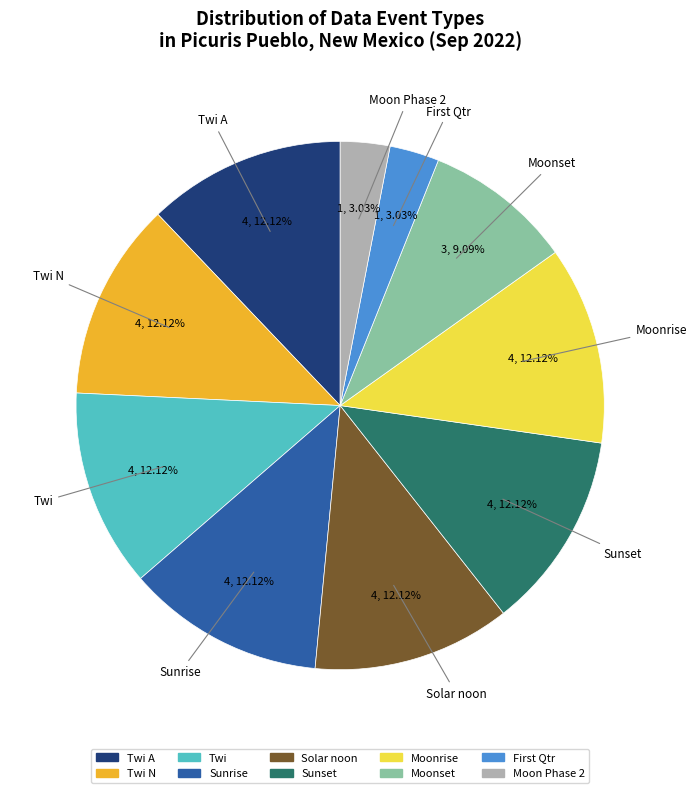

Is there any slice that represents more than half of the pie?

No